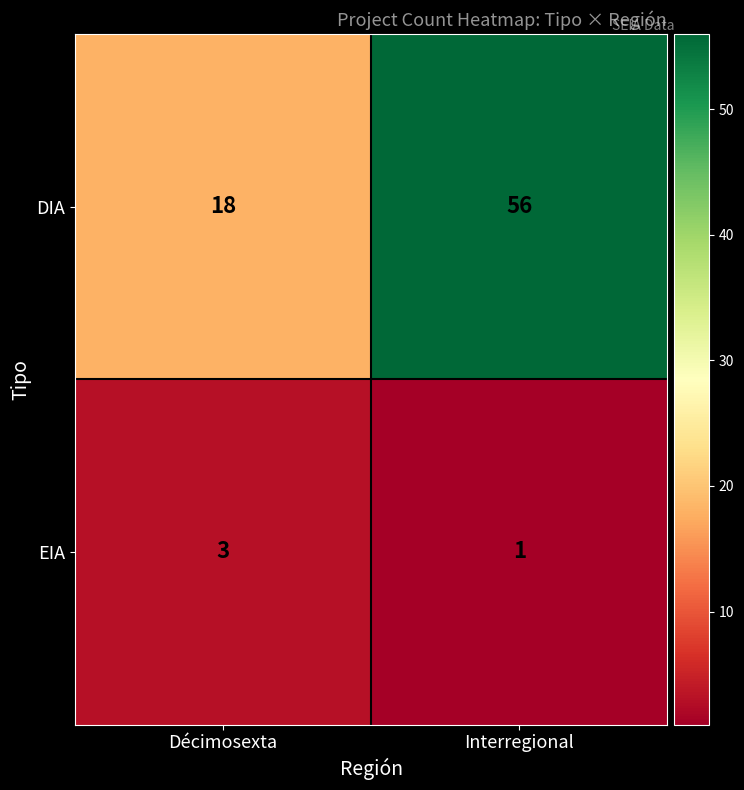

At which category is the sum across all series the highest?

Interregional